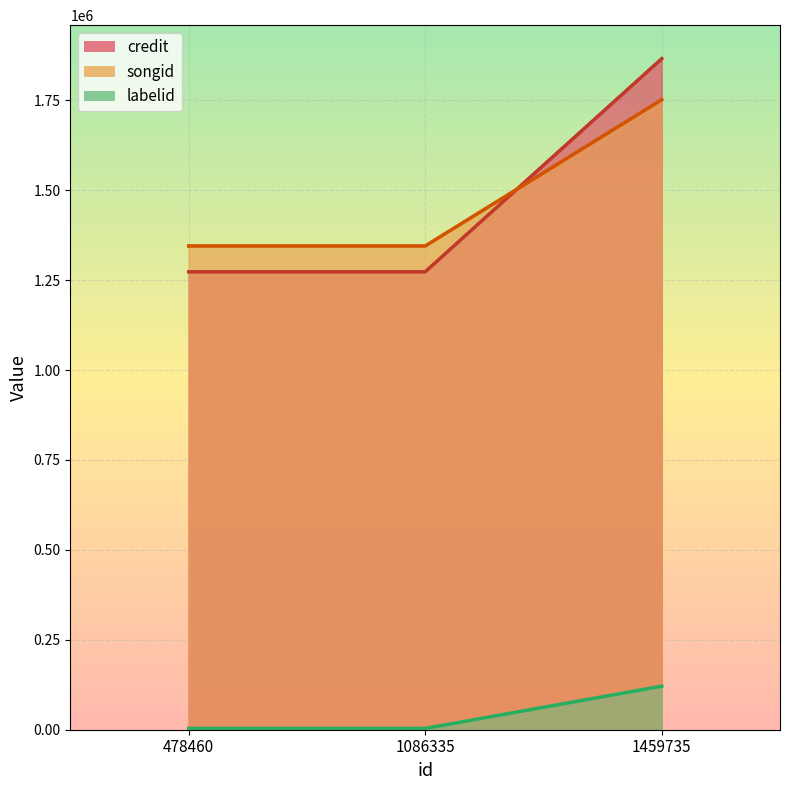

What is the difference between the maximum and minimum values in the songid series?

406739